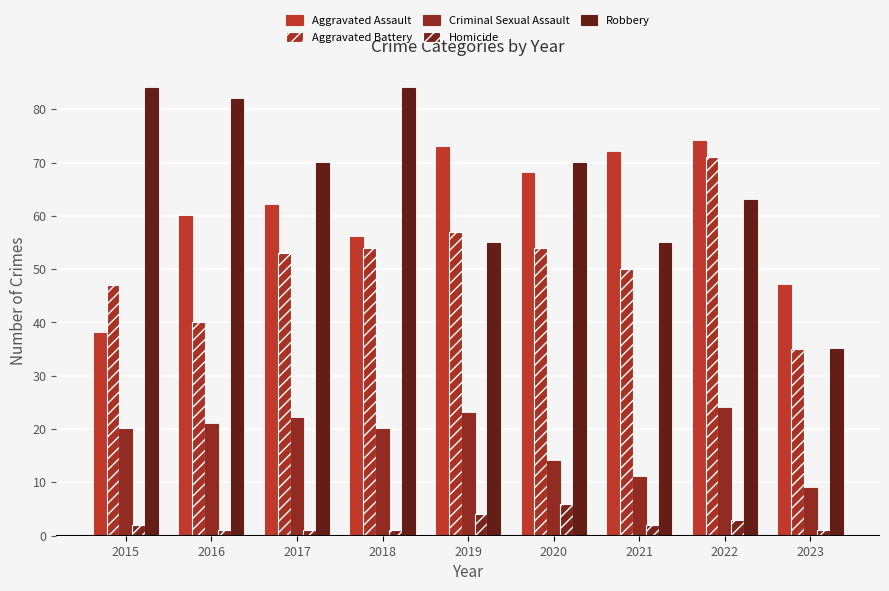

Rank the series by their maximum value, from highest to lowest.

Robbery, Aggravated Assault, Aggravated Battery, Criminal Sexual Assault, Homicide